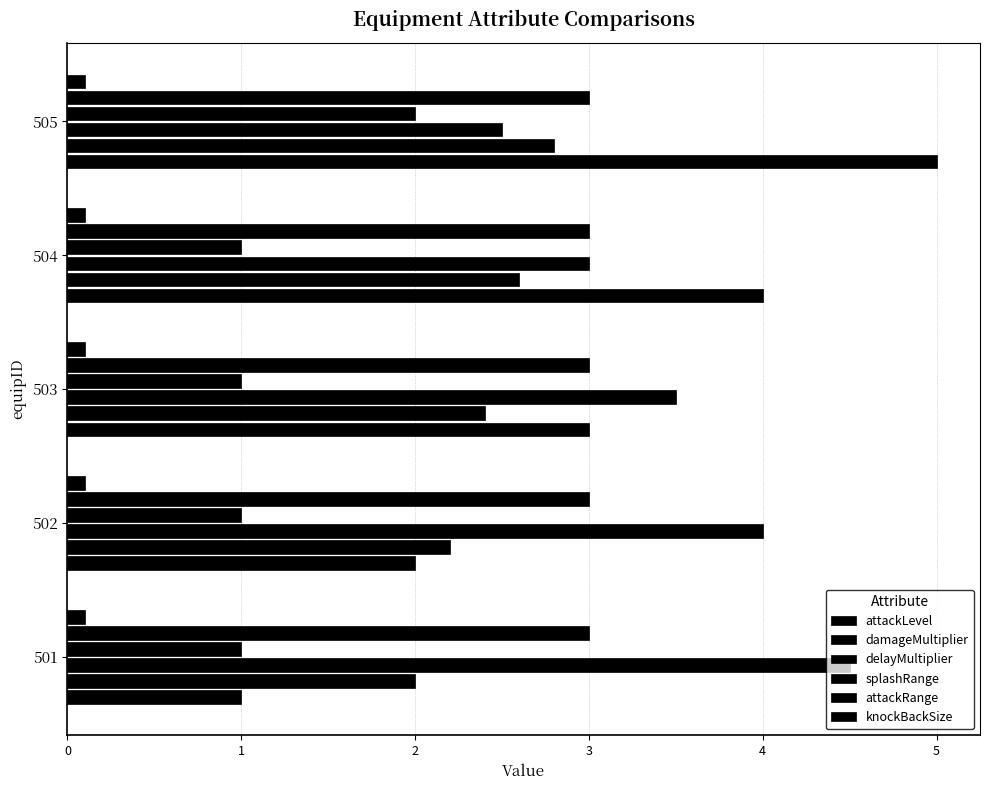

Reading left to right, what are all the values shown in this chart?

attackLevel: 1.0	2.0	3.0	4.0	5.0
damageMultiplier: 2.0	2.2	2.4	2.6	2.8
delayMultiplier: 4.5	4.0	3.5	3.0	2.5
splashRange: 1.0	1.0	1.0	1.0	2.0
attackRange: 0.1	0.1	0.1	0.1	0.1
knockBackSize: 0.1	0.1	0.1	0.1	0.1